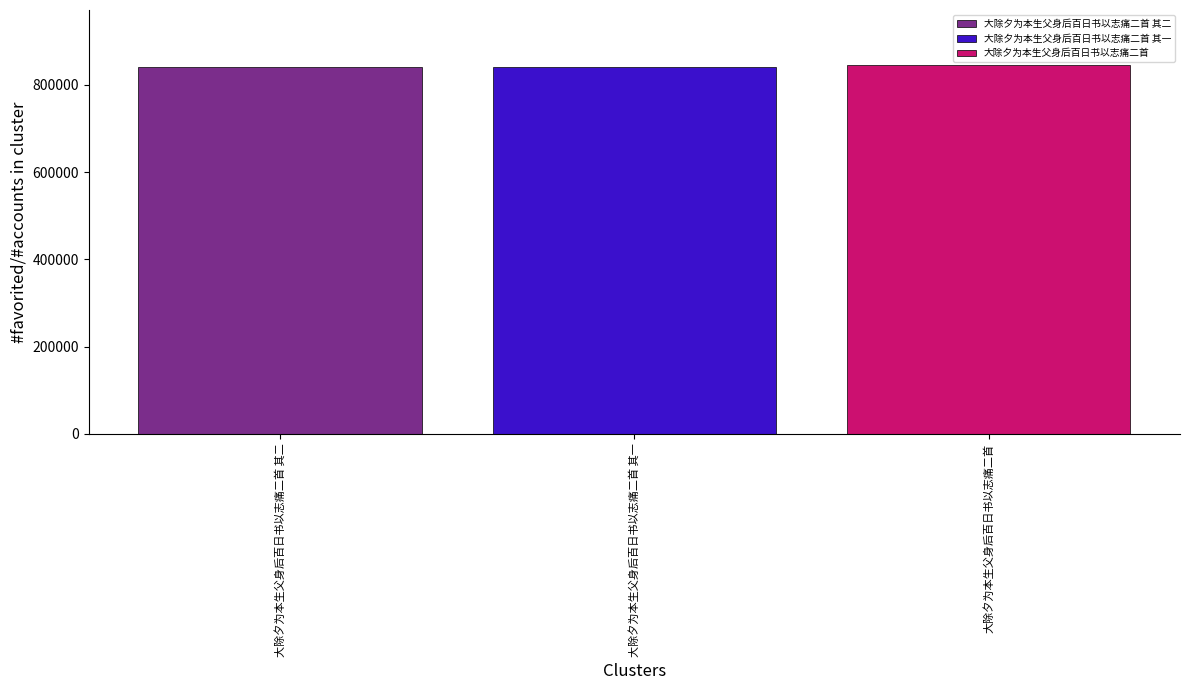

What is the smallest value displayed?

841805